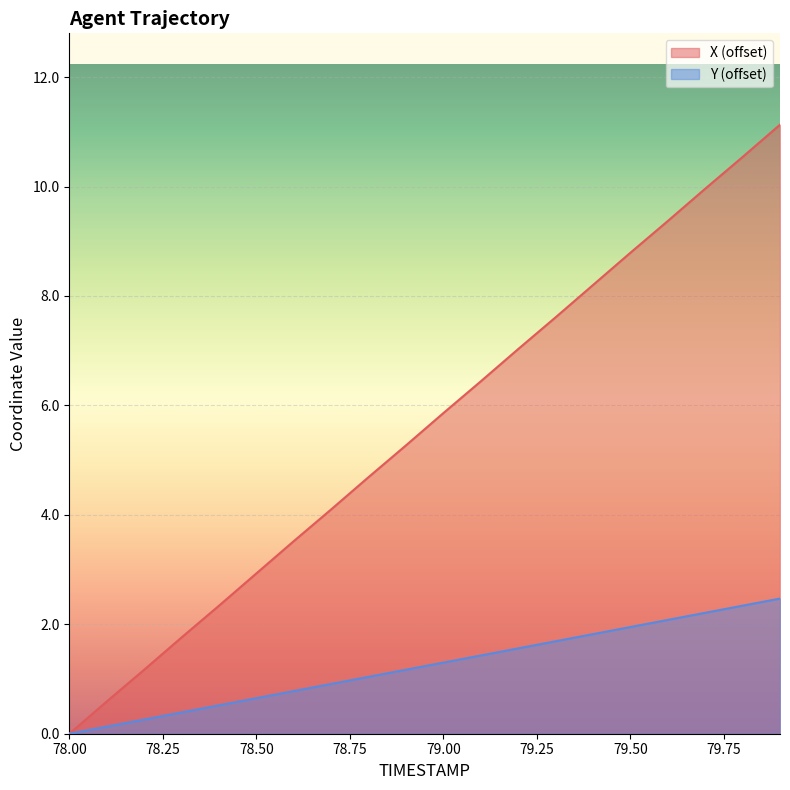

What is the difference between the highest and lowest values at 79.4?

6.4